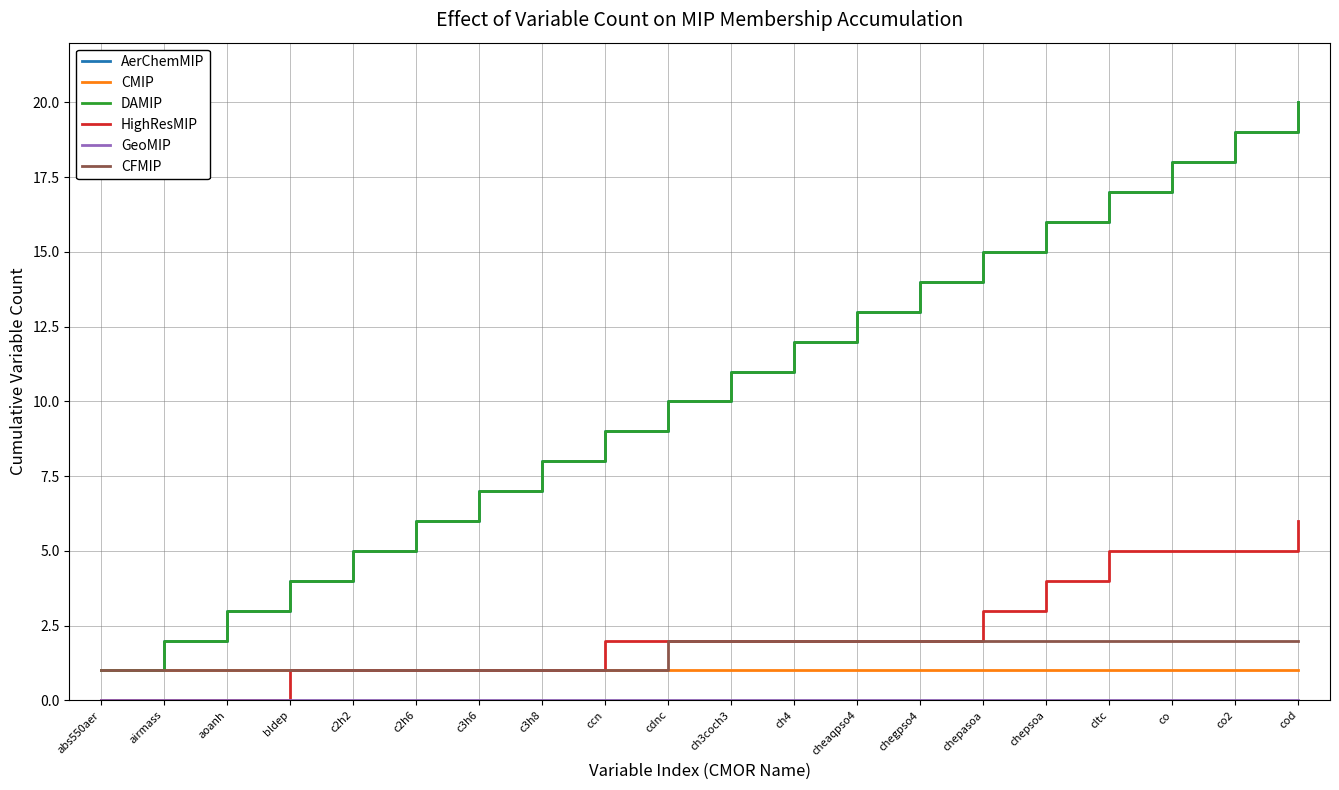

What is the difference between the maximum and minimum values in the HighResMIP series?

6